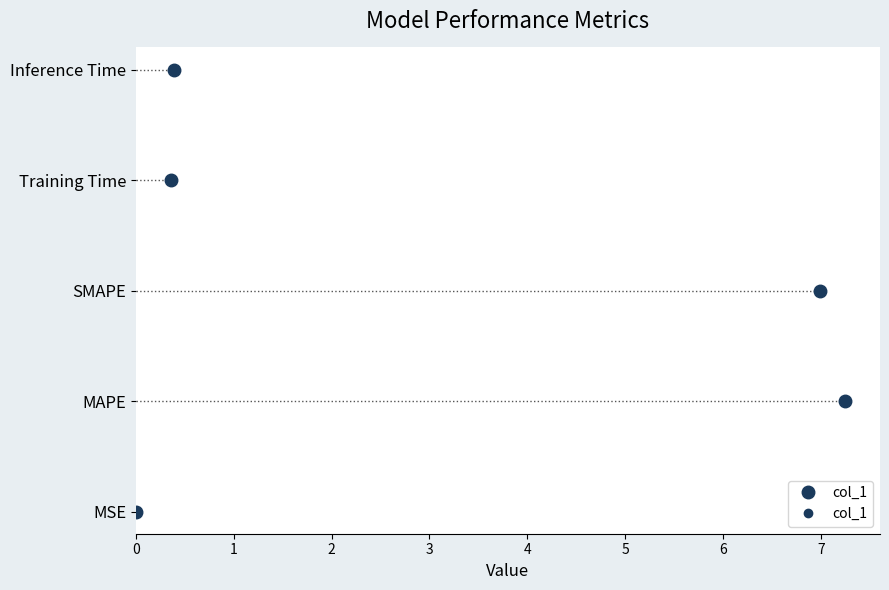

Reading left to right, what are all the values shown in this chart?

MSE=0.0	MAPE=7.2	SMAPE=7.0	Training Time=0.4	Inference Time=0.4